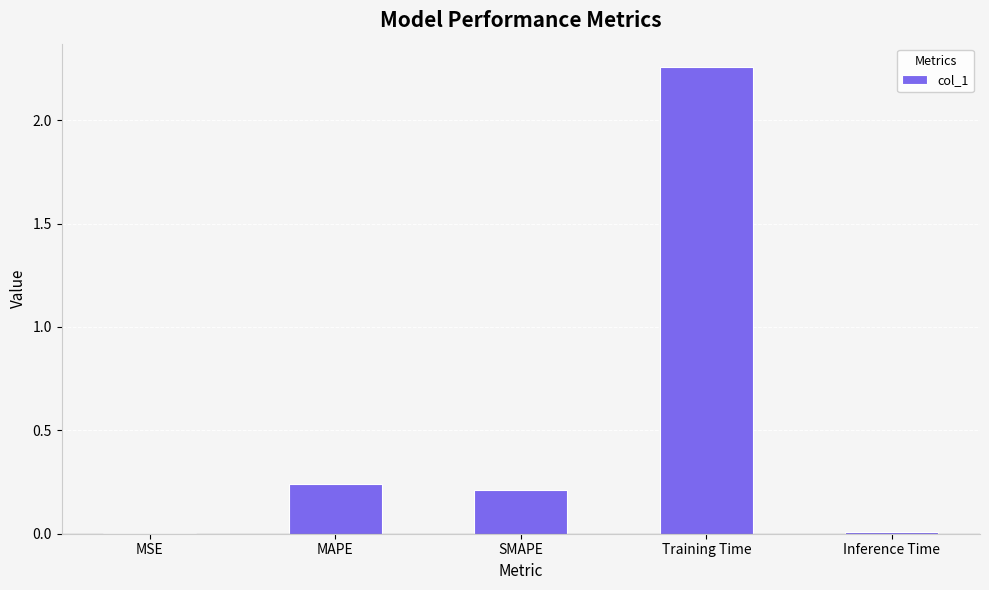

Which label corresponds to the largest value in the chart?

Training Time